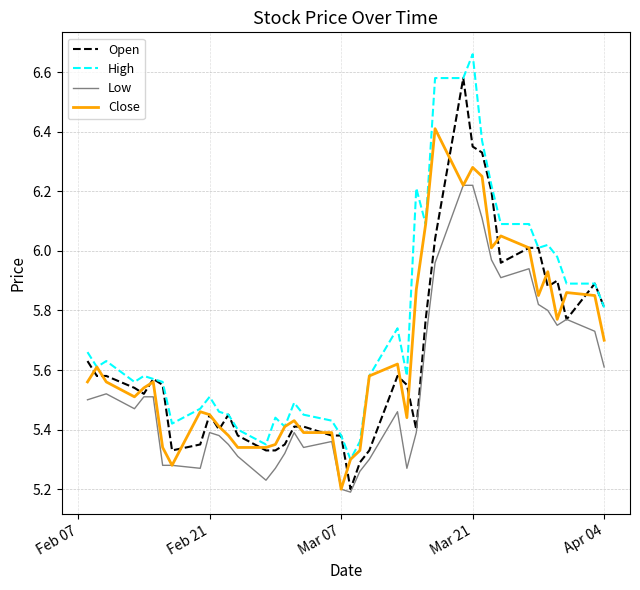

List the series in order of their peak value, highest first.

High, Open, Close, Low